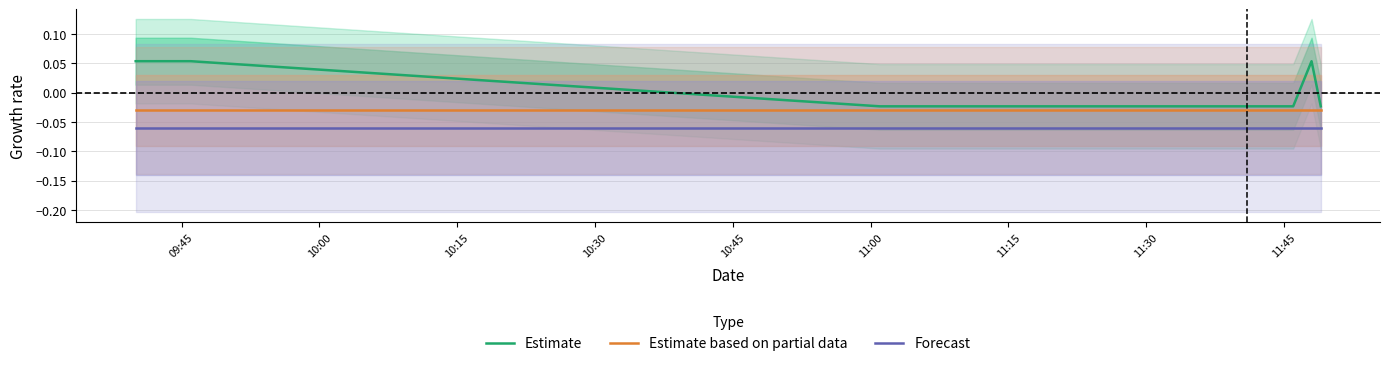

Reading left to right, extract all data points from this chart.

Estimate: 0.1	0.1	-0.0	-0.0	-0.0	-0.0	-0.0	-0.0	0.1	-0.0
Estimate based on partial data: -0.0	-0.0	-0.0	-0.0	-0.0	-0.0	-0.0	-0.0	-0.0	-0.0
Forecast: -0.1	-0.1	-0.1	-0.1	-0.1	-0.1	-0.1	-0.1	-0.1	-0.1